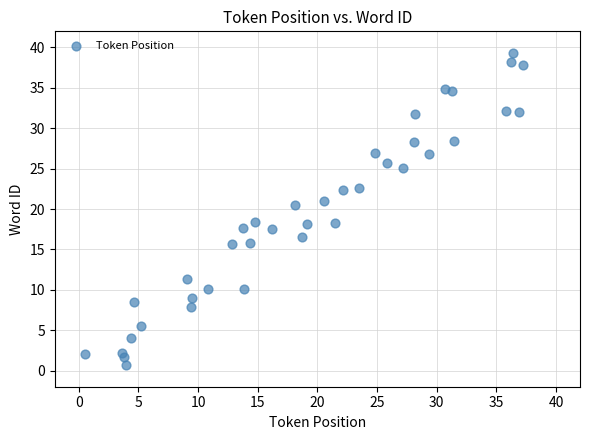

What is the range of X values (max minus min)?

36.7